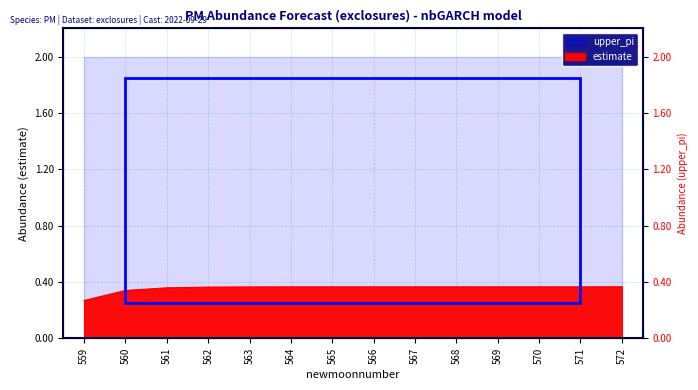

Is it true that the value at 567 is 0.4?

True